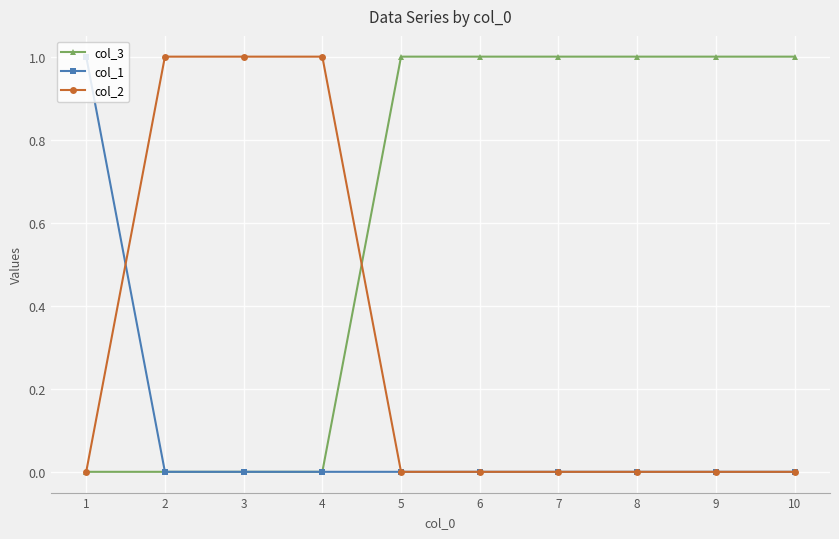

At how many categories does at least one series exceed 0?

10